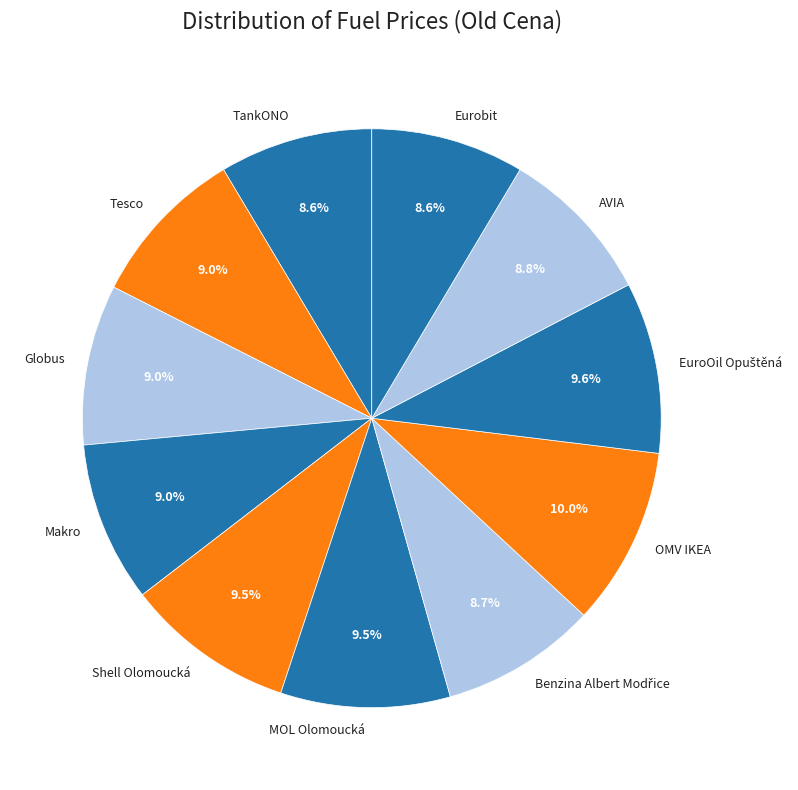

To the nearest percent, what is the difference between the largest and smallest slice percentages?

1%